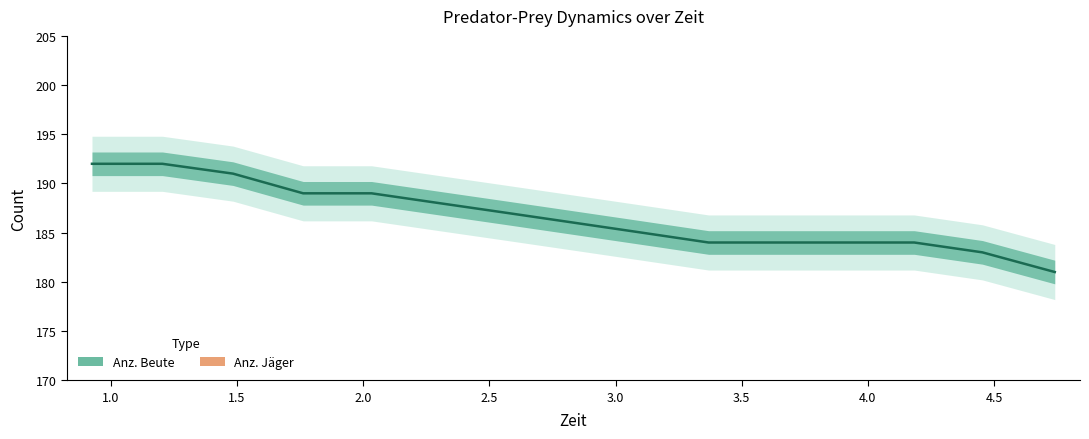

The value of Anz. Jäger at 13 is 34. True or false?

False